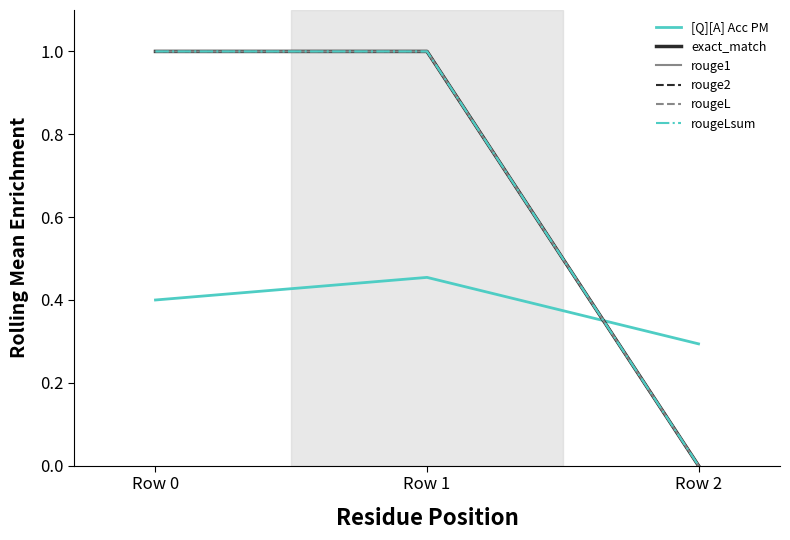

Is this an area chart (filled region under the line)?

No